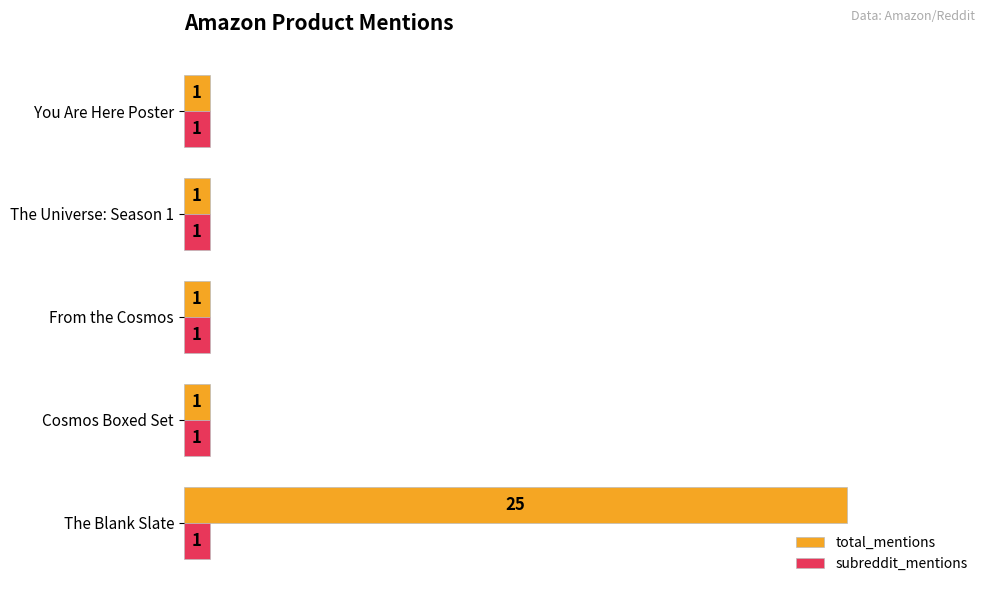

What is the greatest value displayed?

25